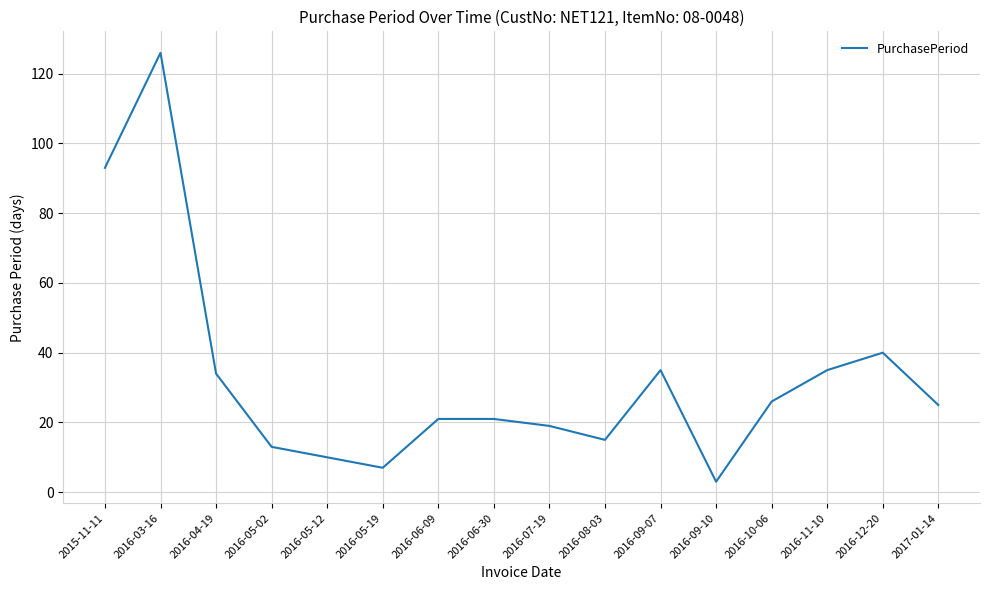

What is the sum of all values?

523